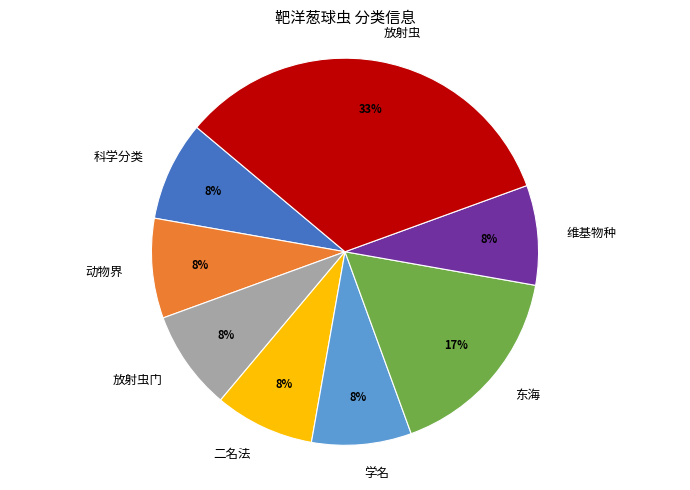

What percentage is the 维基物种 slice, to the nearest percent?

8%